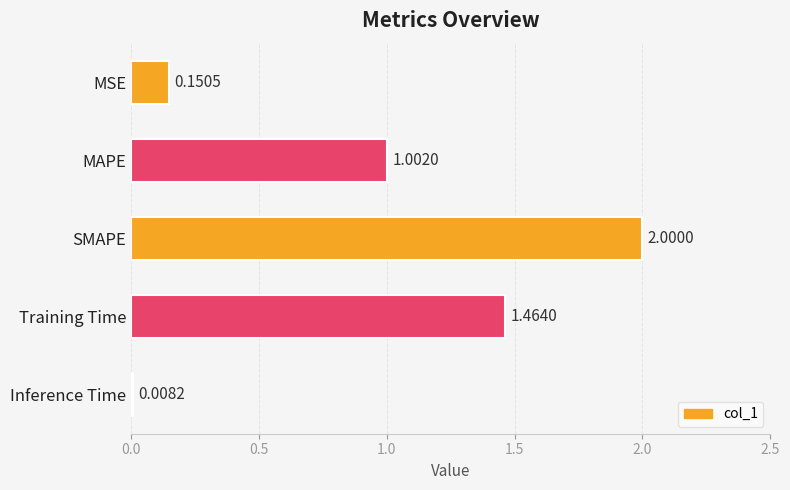

Between Inference Time and MSE, which is larger?

MSE